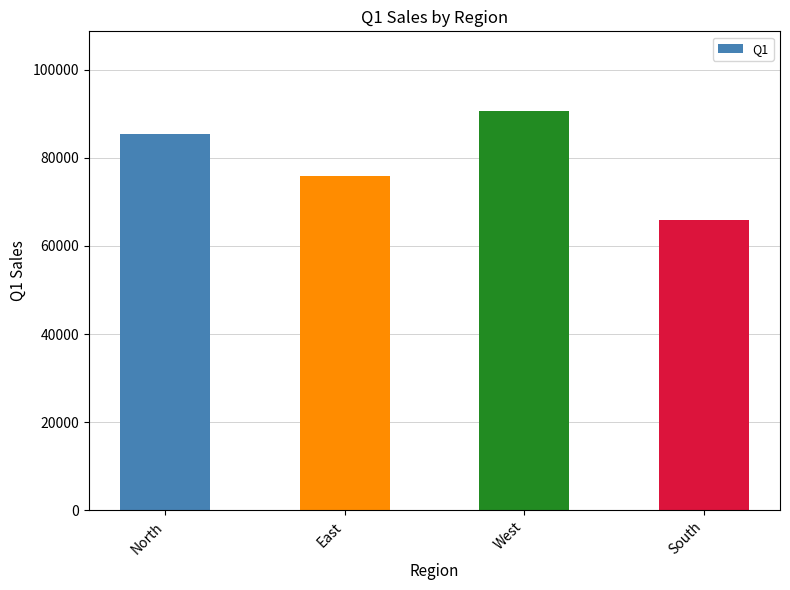

At which category does the chart reach its peak across all series?

West